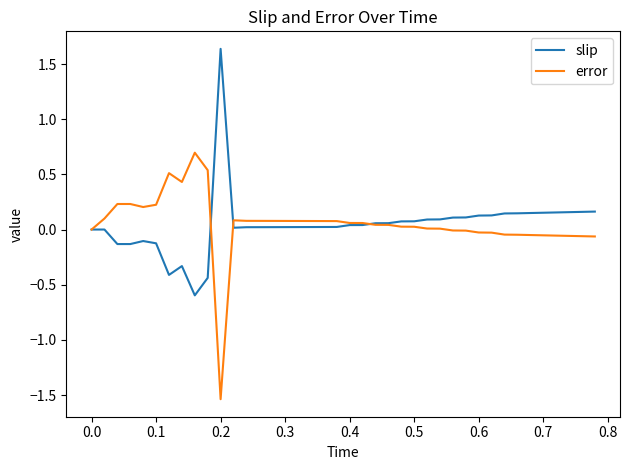

What is the lowest value of the slip series?

-0.6